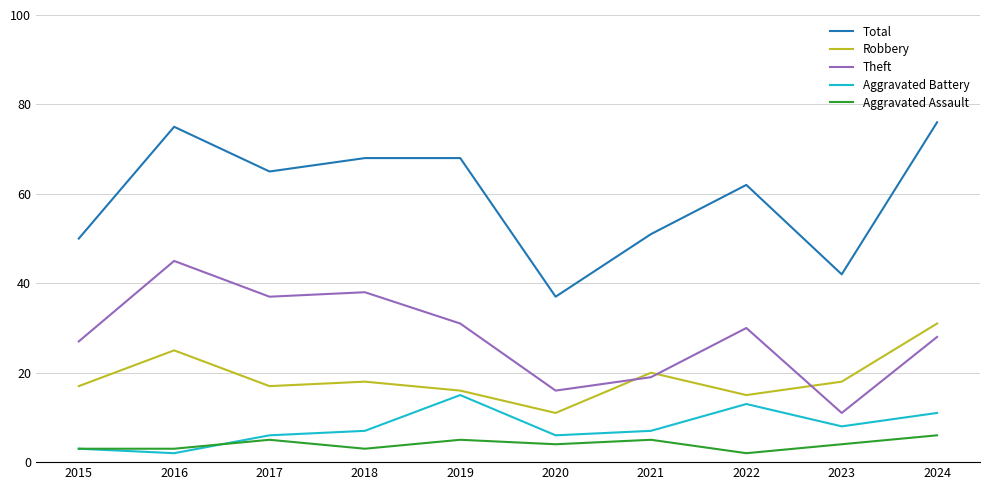

True or false: Total and Aggravated Assault cross at least once.

False